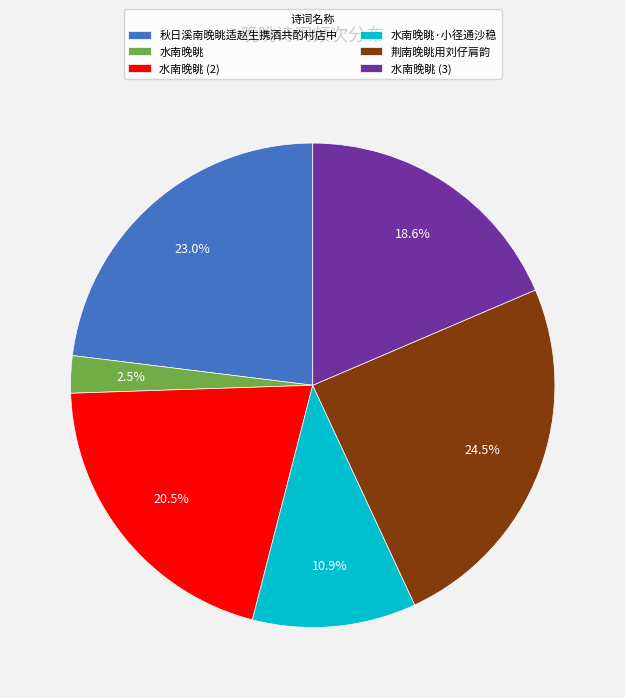

To the nearest percent, what is the average slice percentage?

17%